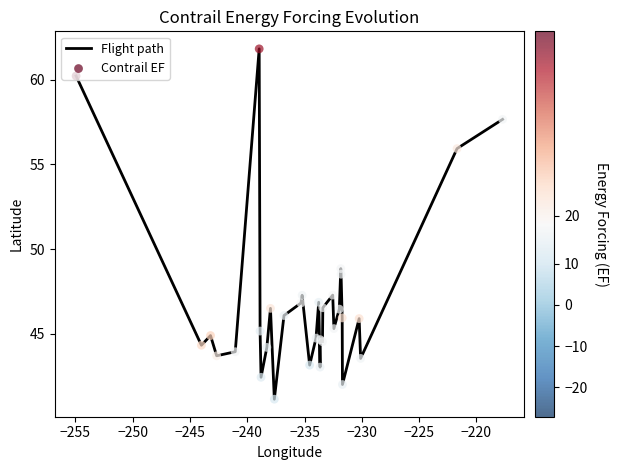

What is the difference between the maximum and minimum values?

20.7